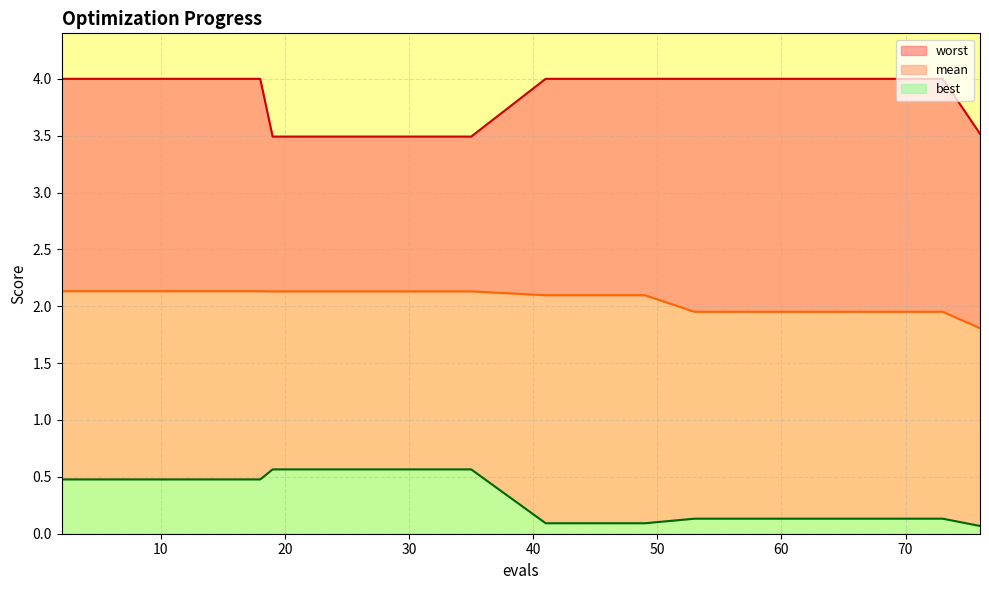

True or false: worst and best intersect in this chart.

False